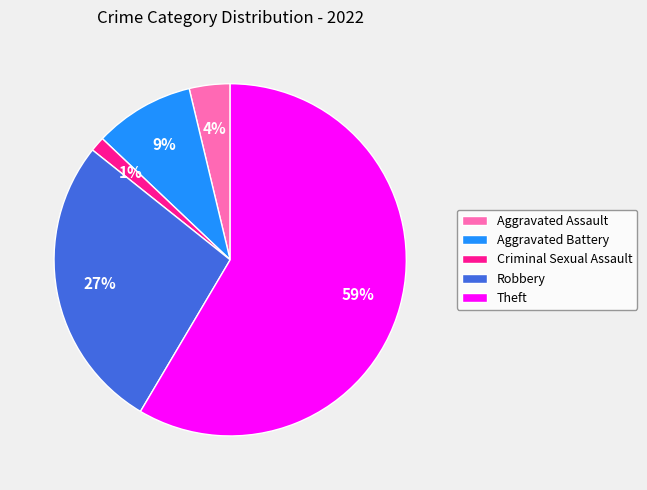

Rank the categories by value from lowest to highest.

Criminal Sexual Assault, Aggravated Assault, Aggravated Battery, Robbery, Theft